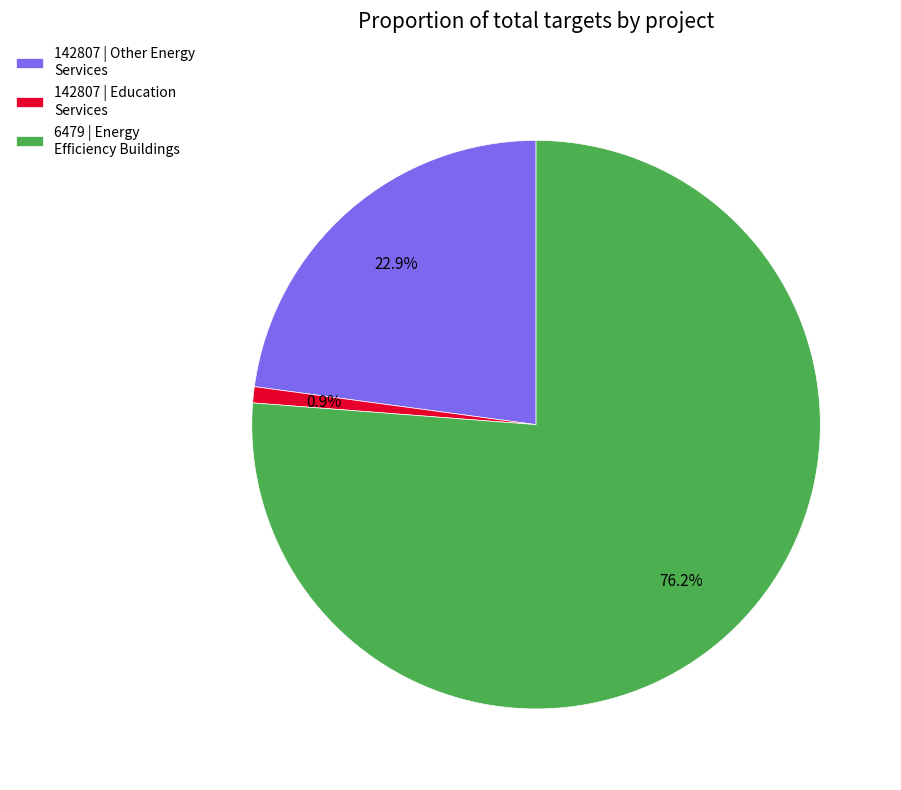

What is the total percentage of 142807 | Other Energy Services and 142807 | Education Services?

23.8%